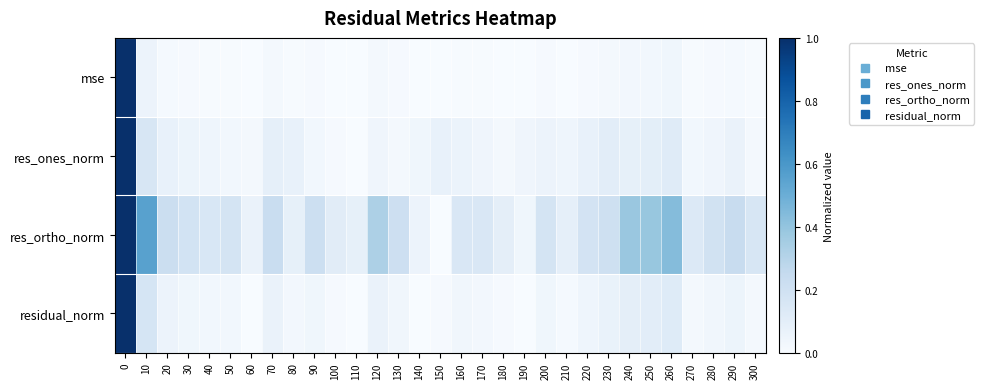

Which series has the largest range (max minus min)?

mse